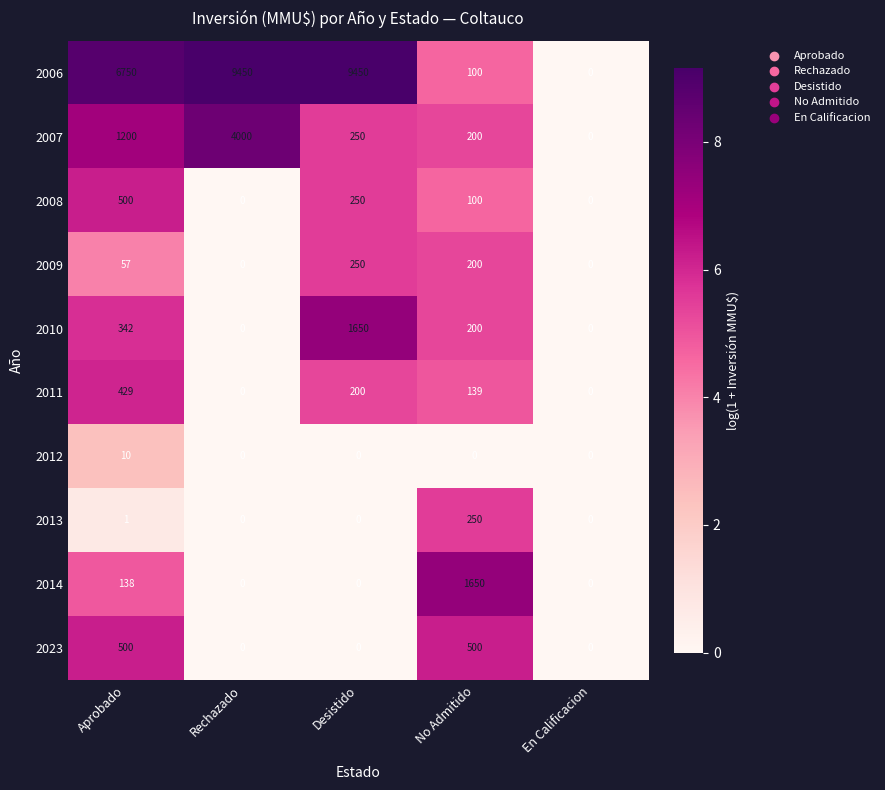

At which category is the sum across all series the highest?

Rechazado